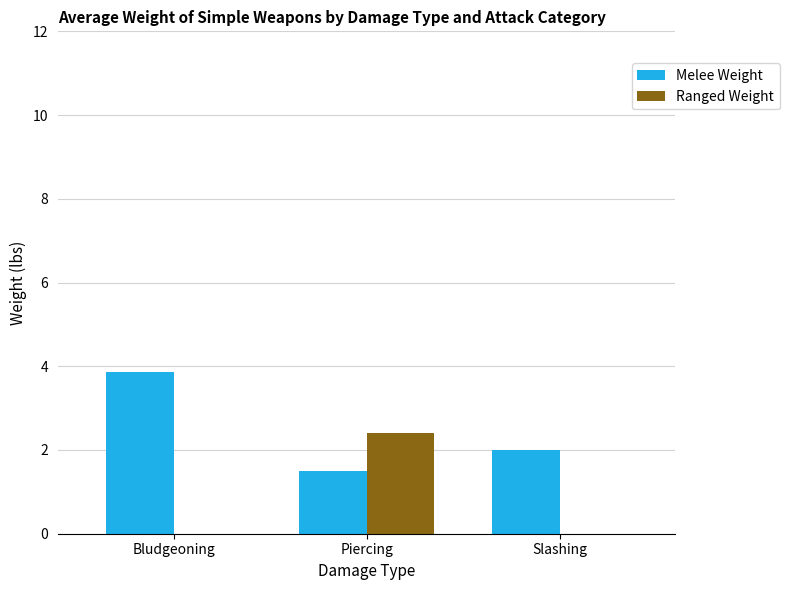

The Melee Weight series shows 0.5 at Piercing. True or false?

False